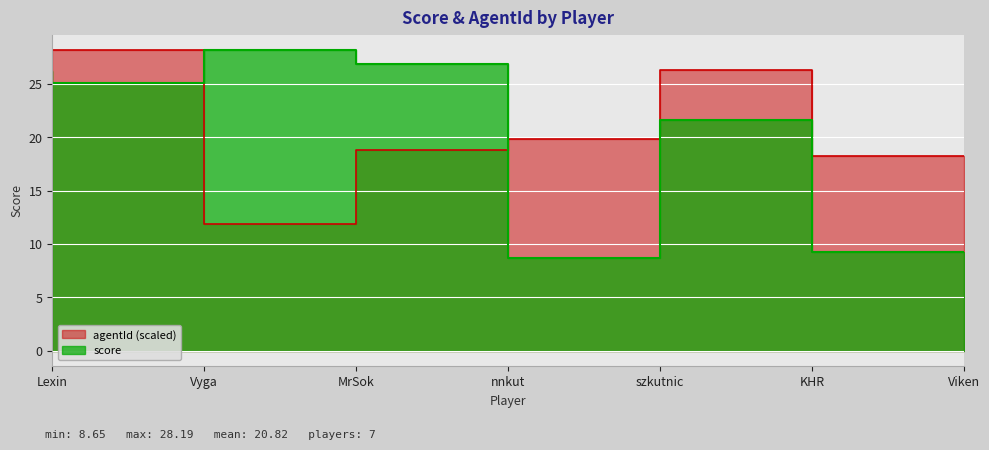

What position from the left is KHR?

6